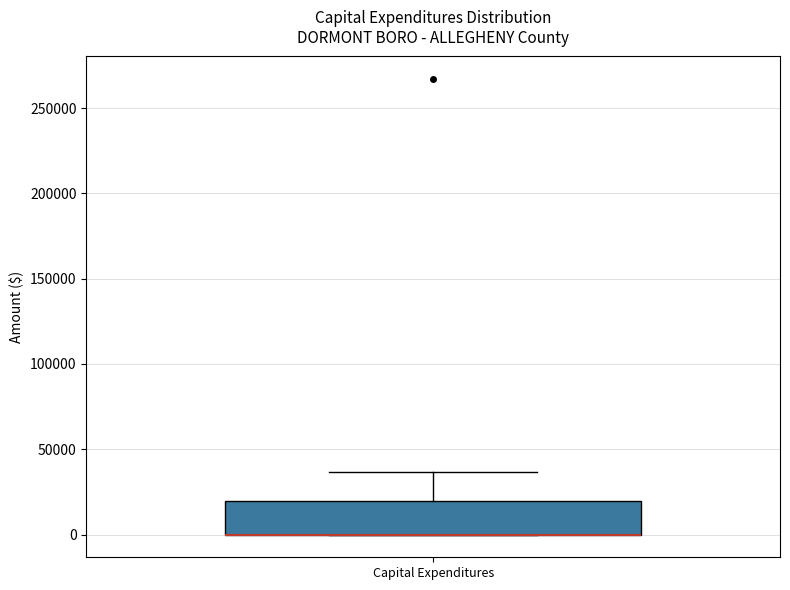

Read this box plot against the y-axis: the position of the median line, the range covered by the box, and the ends of both whiskers. The values are not printed on the chart, so give them approximately, as read against the axis.

median 0 (drawn on the box's lower edge), box 0 to 20000, whiskers 0 to 35000